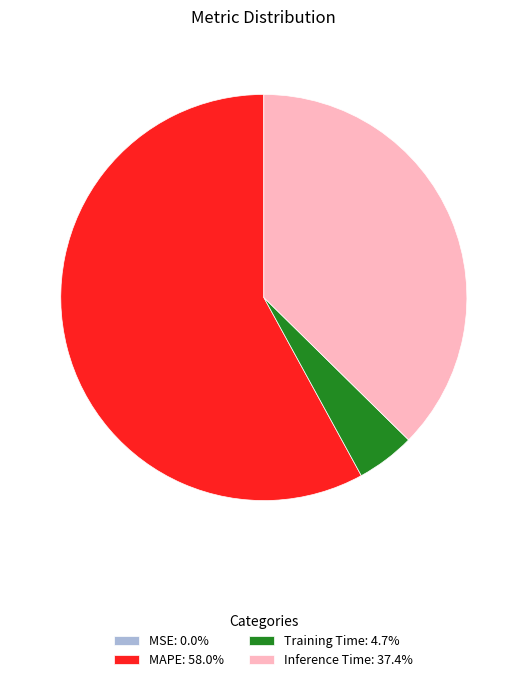

Is there a majority slice in this chart?

Yes